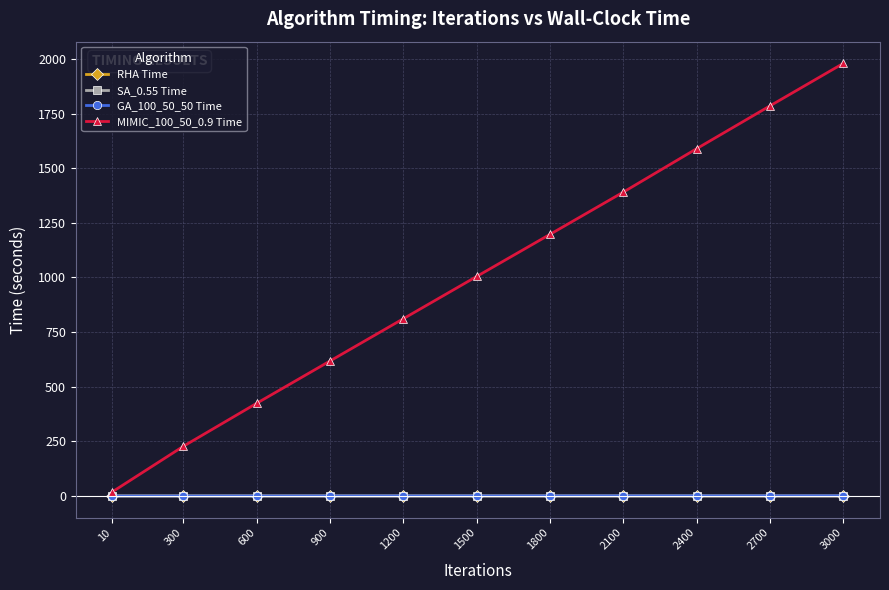

The MIMIC_100_50_0.9 Time series shows 1589.6 at 2400. True or false?

True